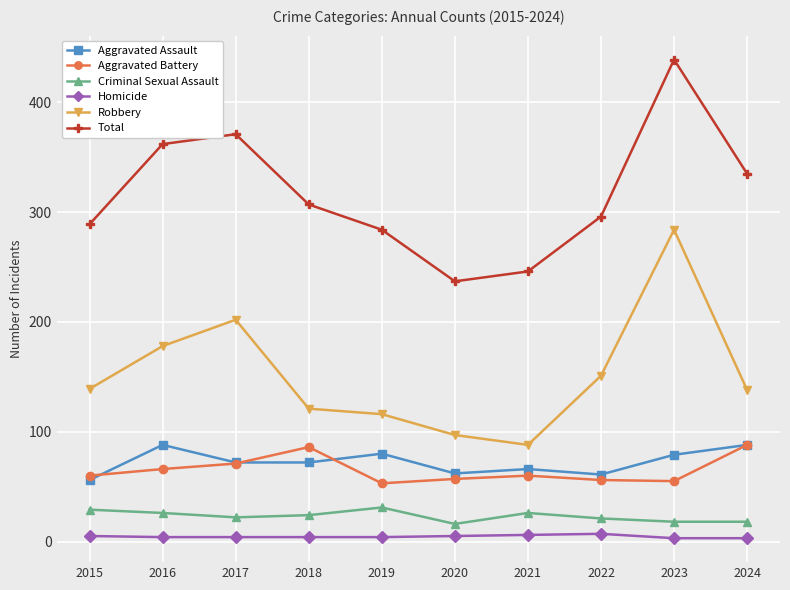

True or false: Homicide has a value of 4 at 2017.

True